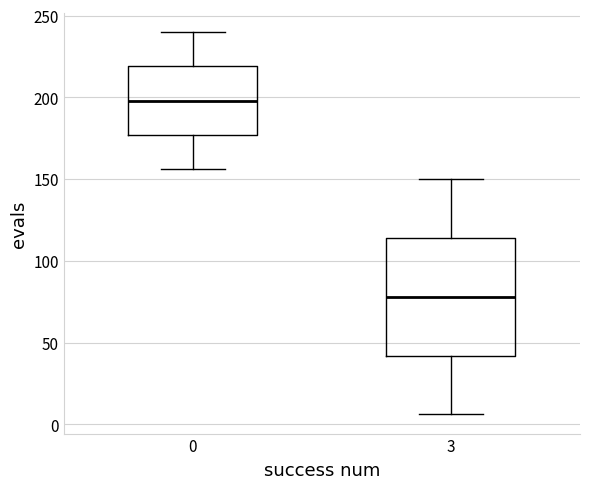

Reading left to right, transcribe this box plot: for each box, give where its median line is, the range the box spans, and where its two whiskers end, as read against the y-axis. The values are not printed on the chart, so give them approximately, as read against the axis.

0: median 200, box 175 to 220, whiskers 155 to 240
3: median 80, box 40 to 115, whiskers 5 to 150